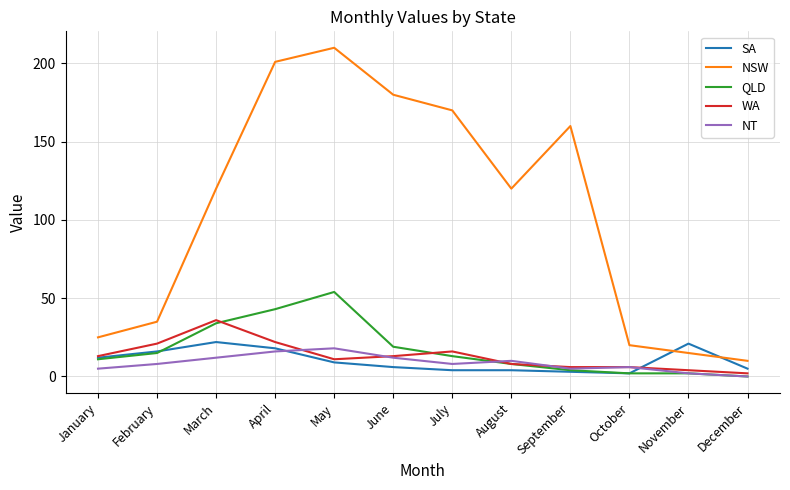

Which series has the largest total across all categories?

NSW